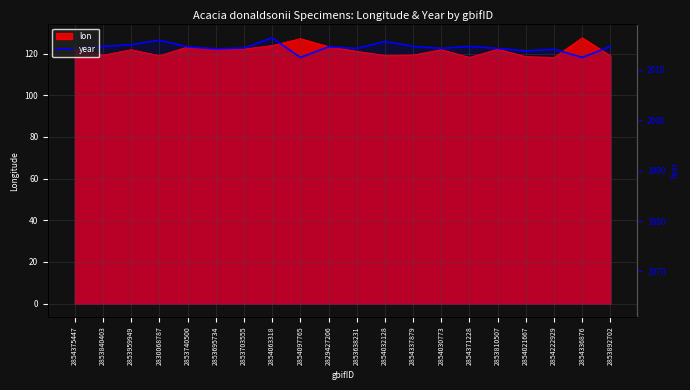

The year_raw series shows 1989.0 at 2853703555. True or false?

True